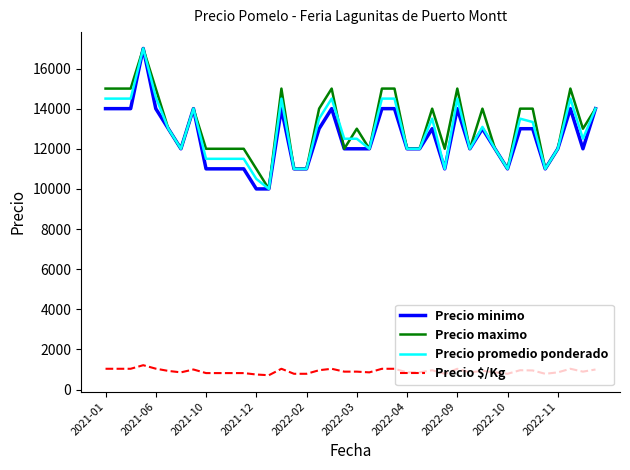

True or false: Precio $/Kg and Precio minimo cross at least once.

False